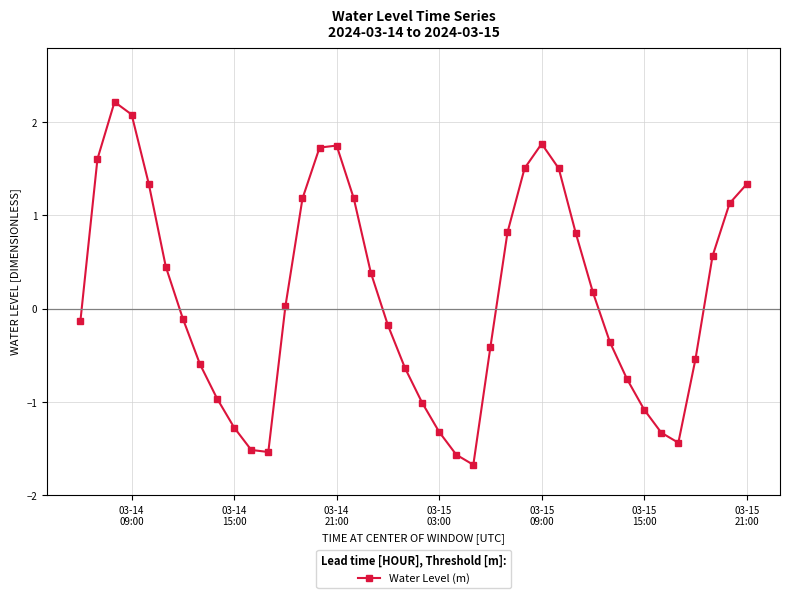

How many interior local valleys (lower than both neighbors) does the data have?

3